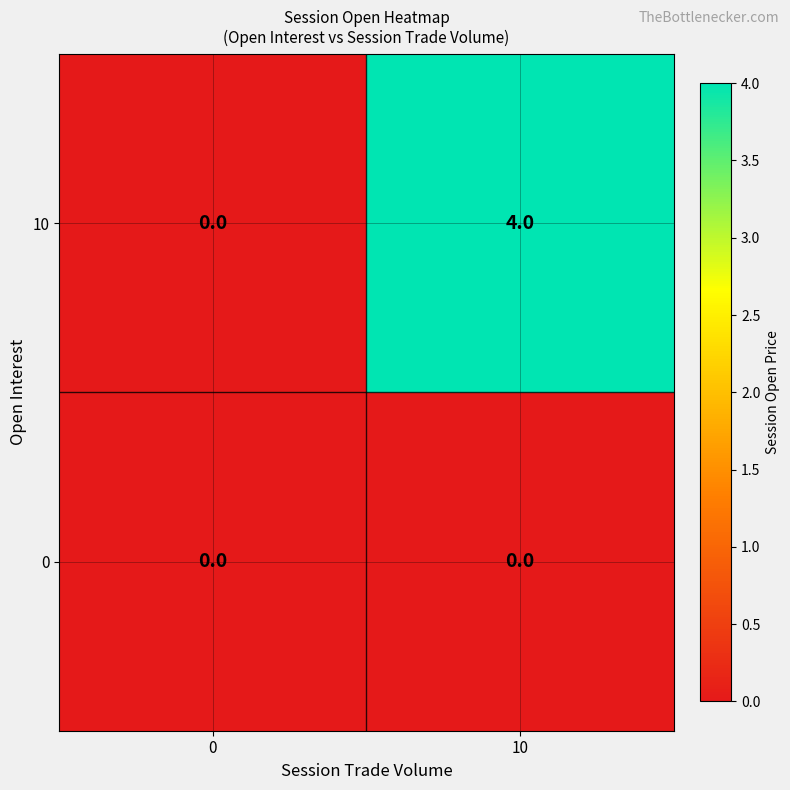

Which series changed the most between 0 and 10?

10